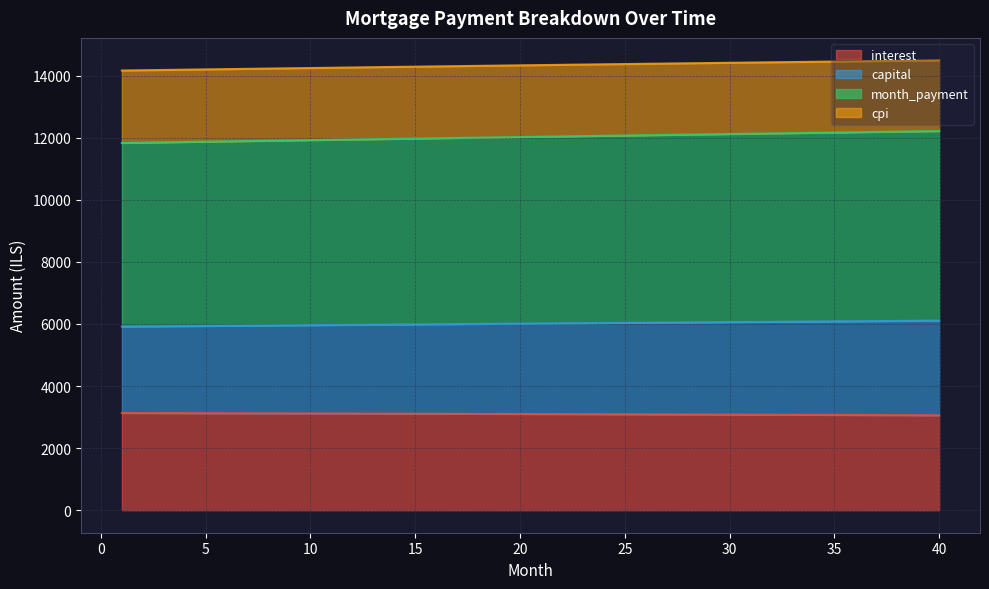

What is the lowest value of the interest series?

3058.7